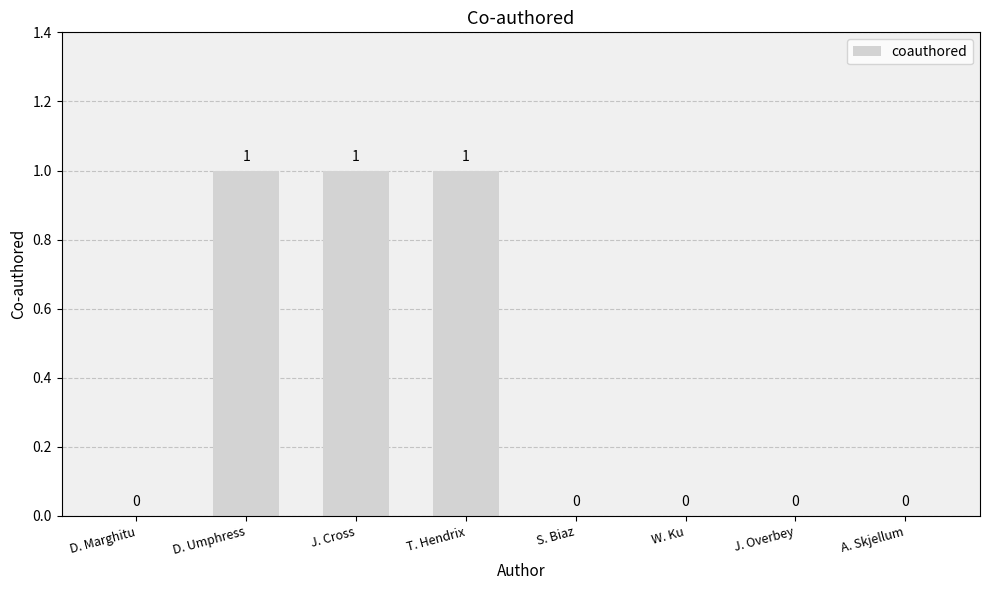

What is the sum of all values?

3